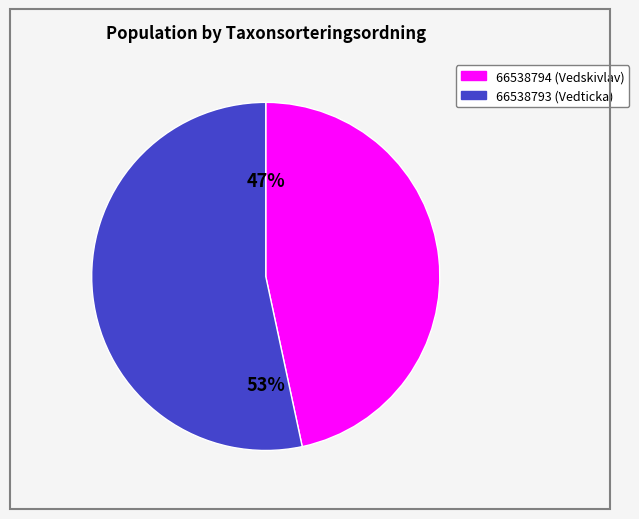

How many slices are in this pie chart?

2